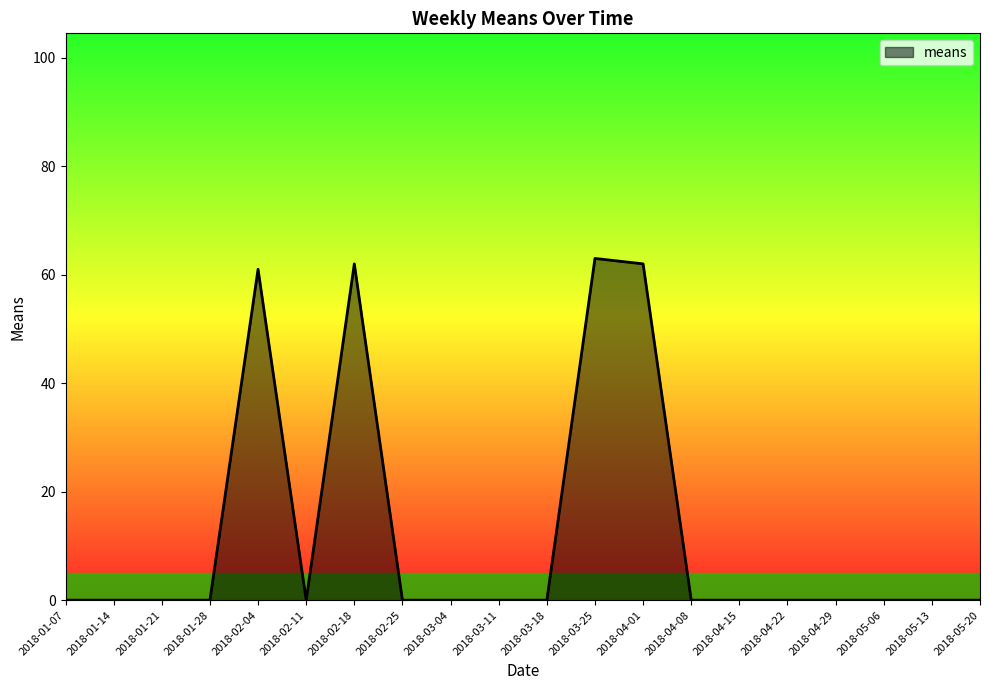

What is the greatest value displayed?

63